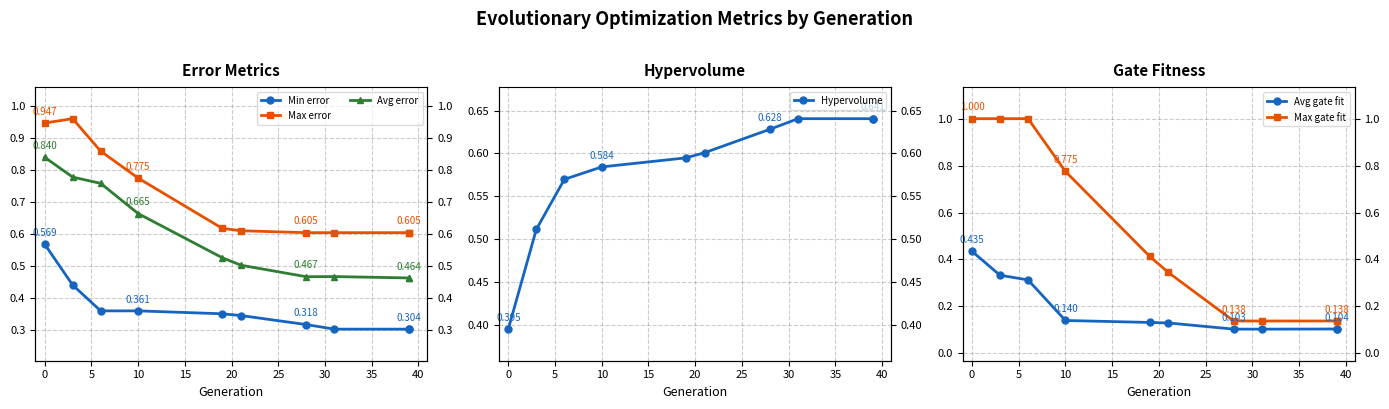

What is the value of the Avg error point at the 3rd from the left?

0.8